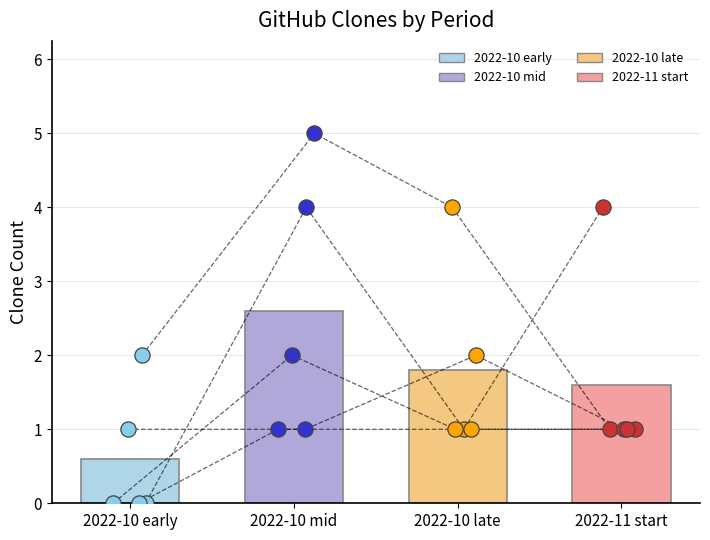

Is the value of 2022-11 start dots at 2022-11 start greater than the value of 2022-10 late dots at 2022-11 start?

No